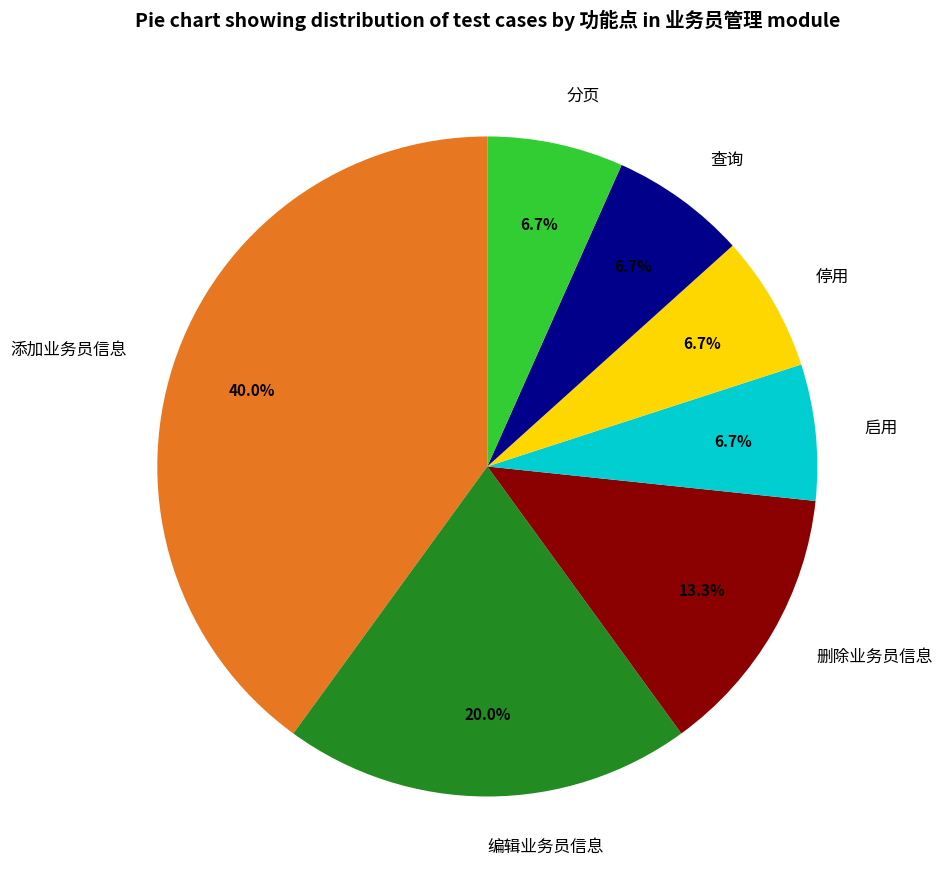

Which slice is the largest?

添加业务员信息